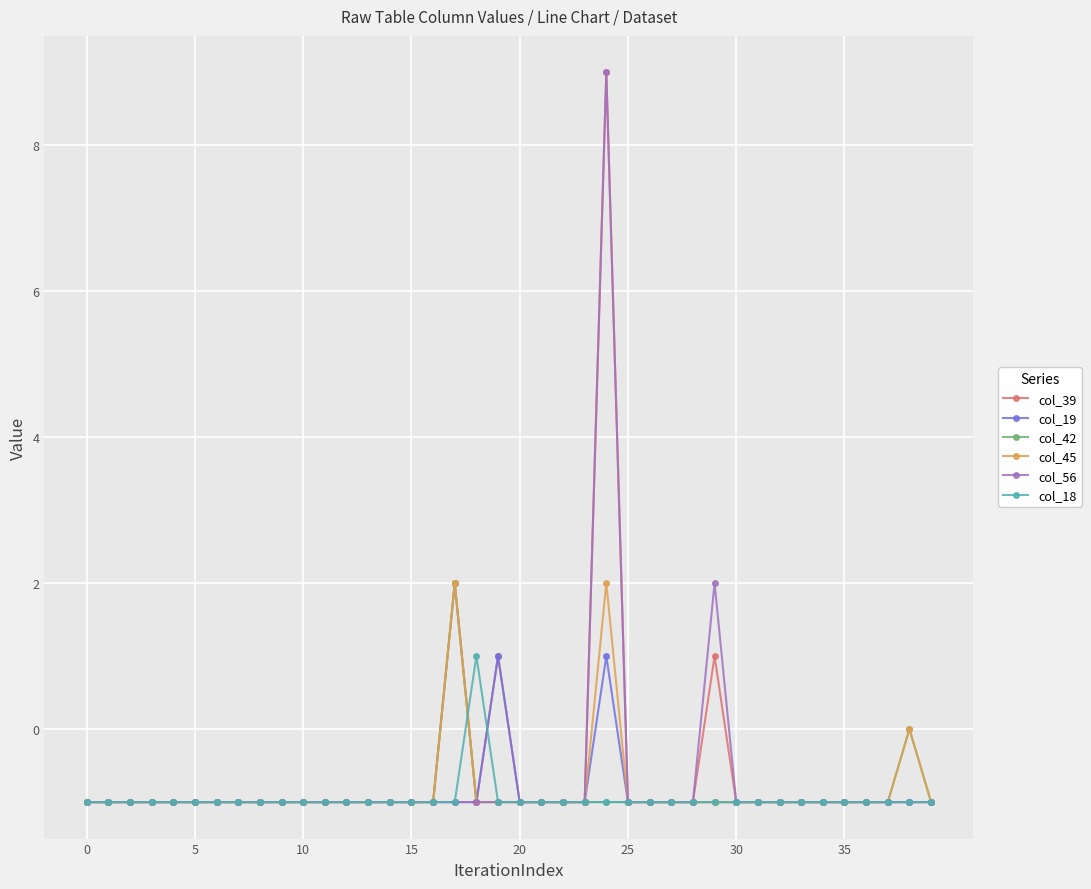

Count the col_45 values in the range -1 to 0.

38